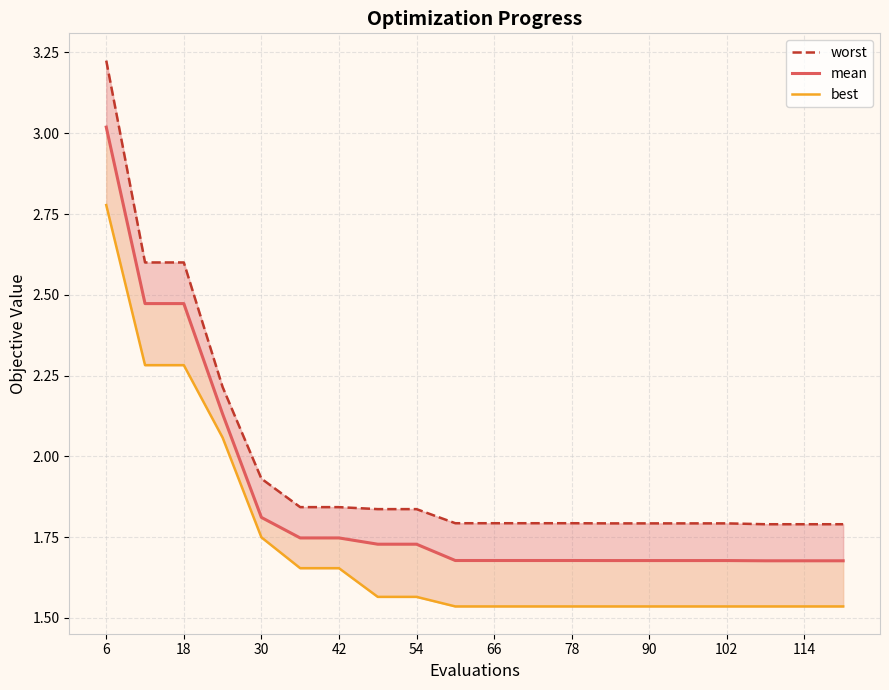

What are all the series names shown in the legend?

worst, mean, best